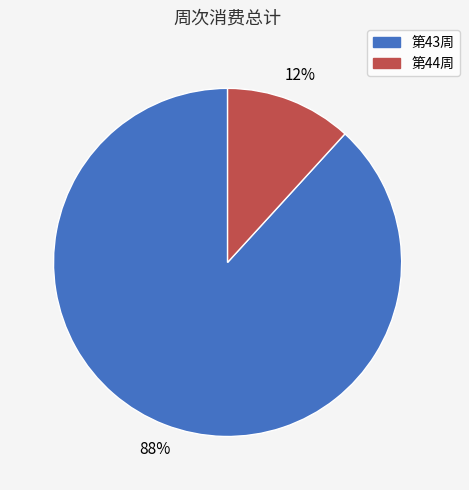

To the nearest percent, what is the difference between the largest and smallest slice percentages?

76%